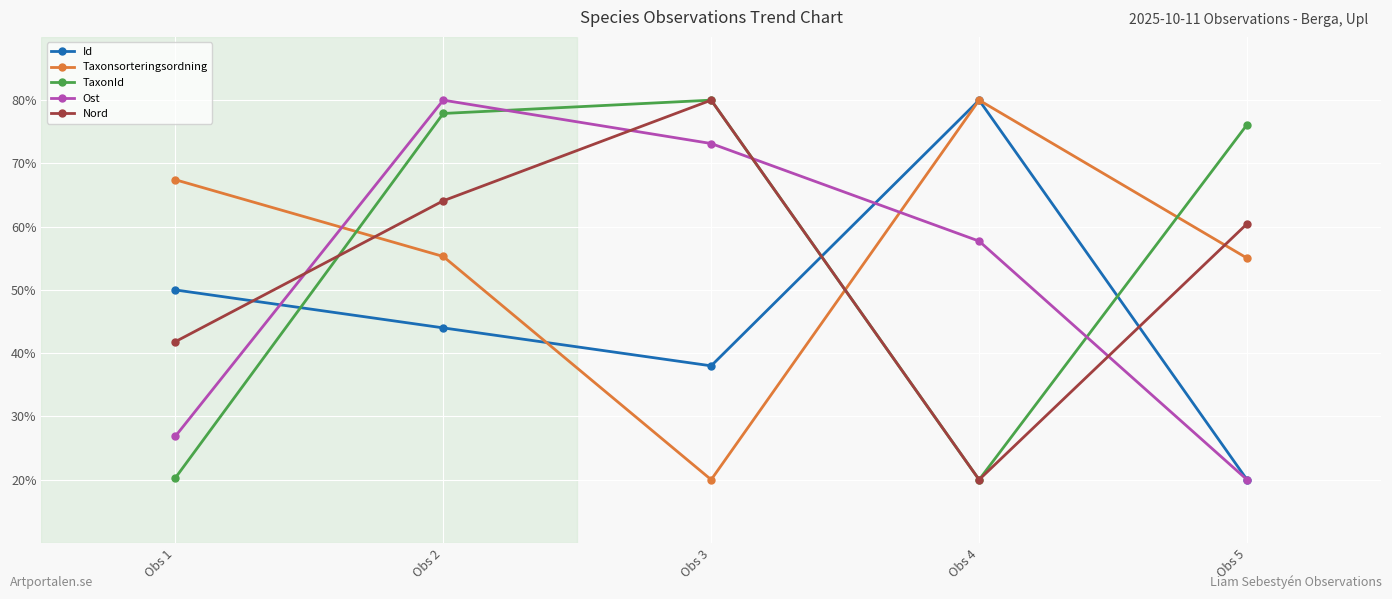

How many lines are shown in the chart?

5